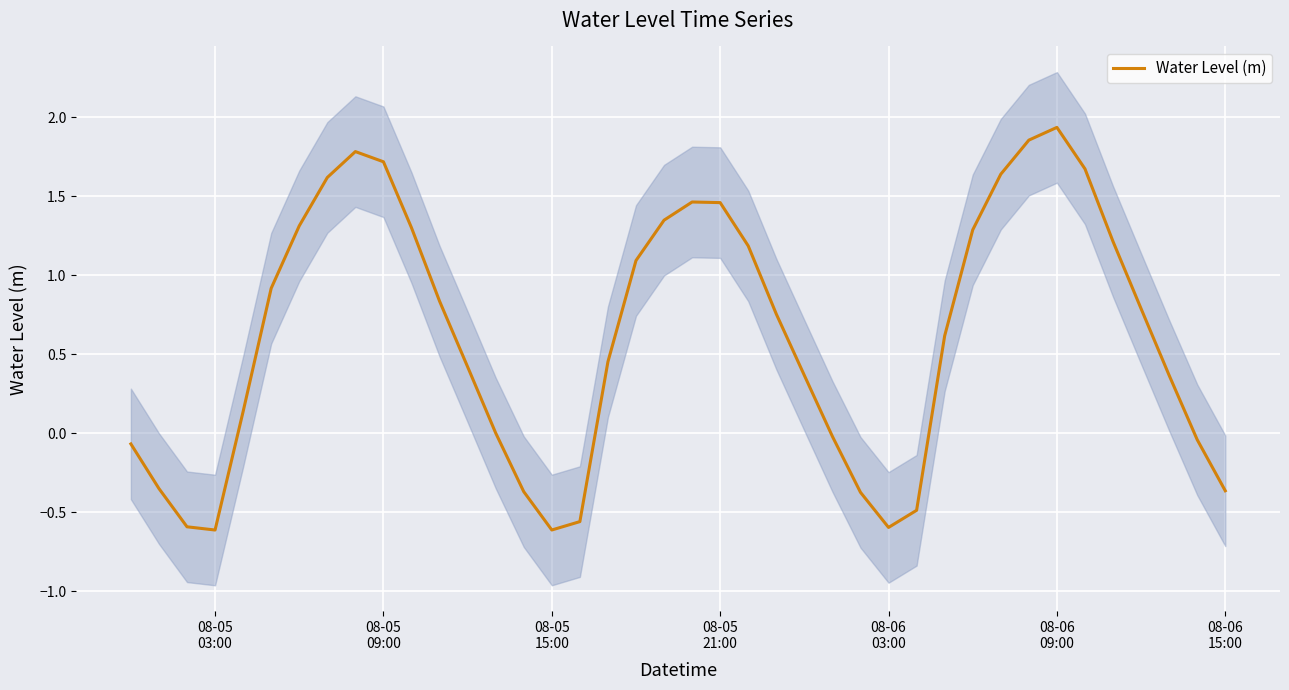

How many interior local peaks (higher than both neighbors) does the data have?

3